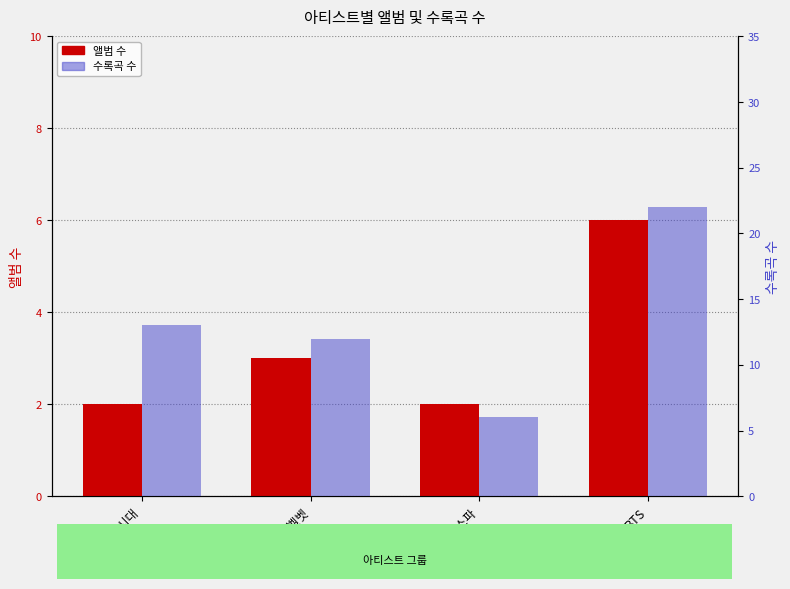

At which category is the sum across all series the highest?

BTS